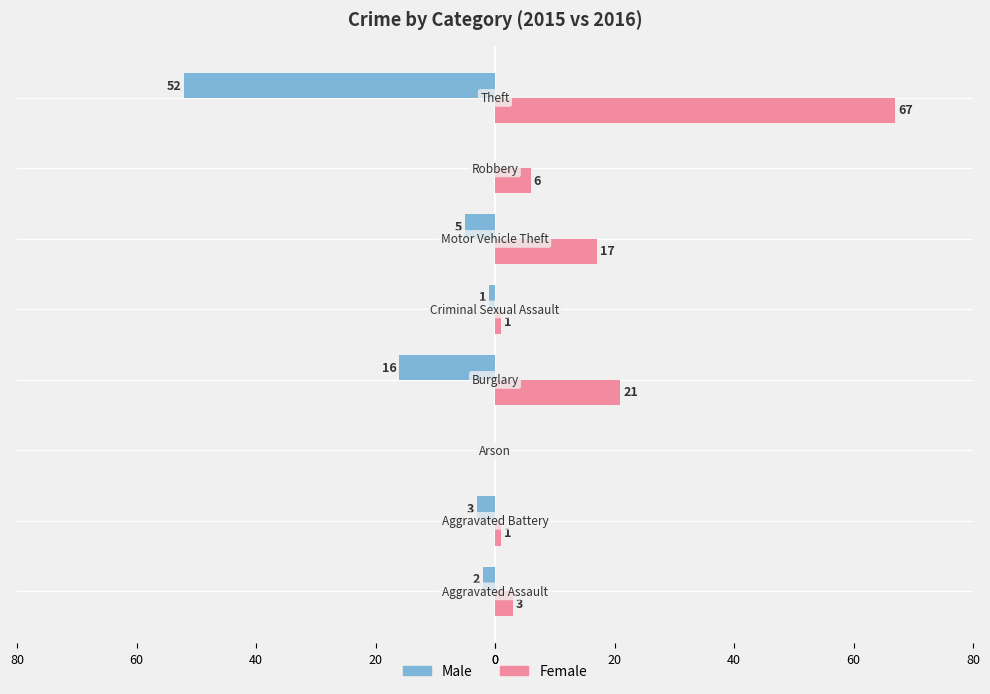

What are all the series names shown in the legend?

Male, Female